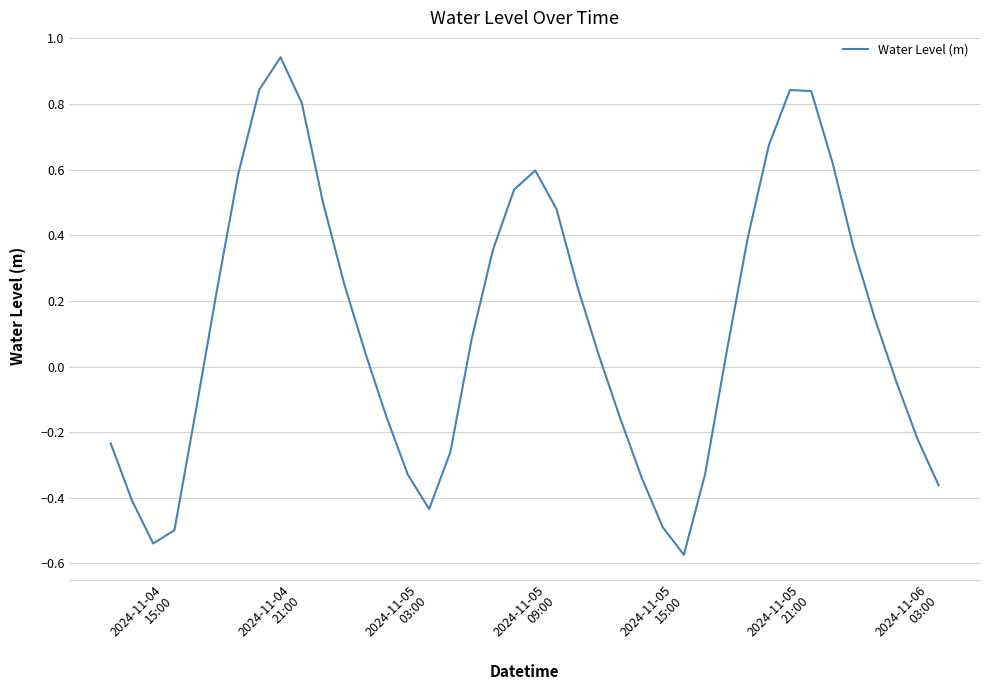

What is the difference between the maximum and minimum values?

1.5